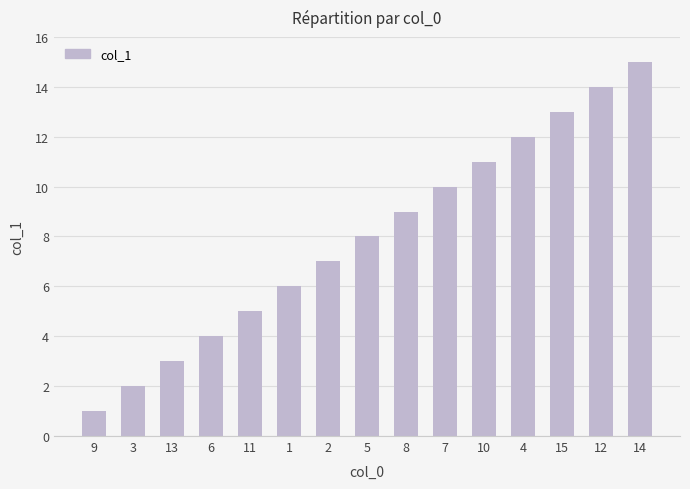

Are the bars horizontal?

No